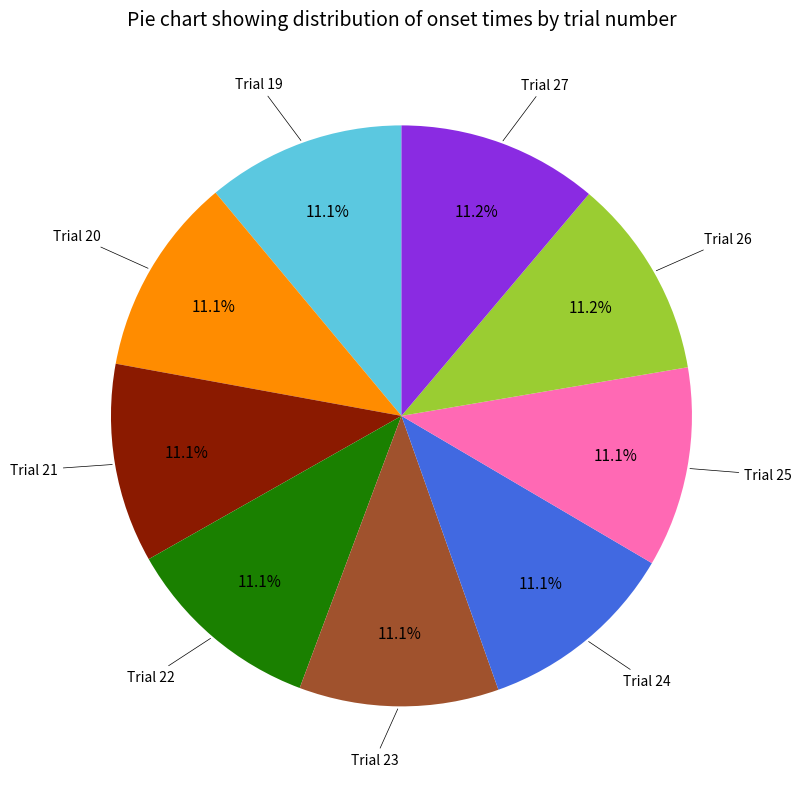

How many slices are in this pie chart?

9